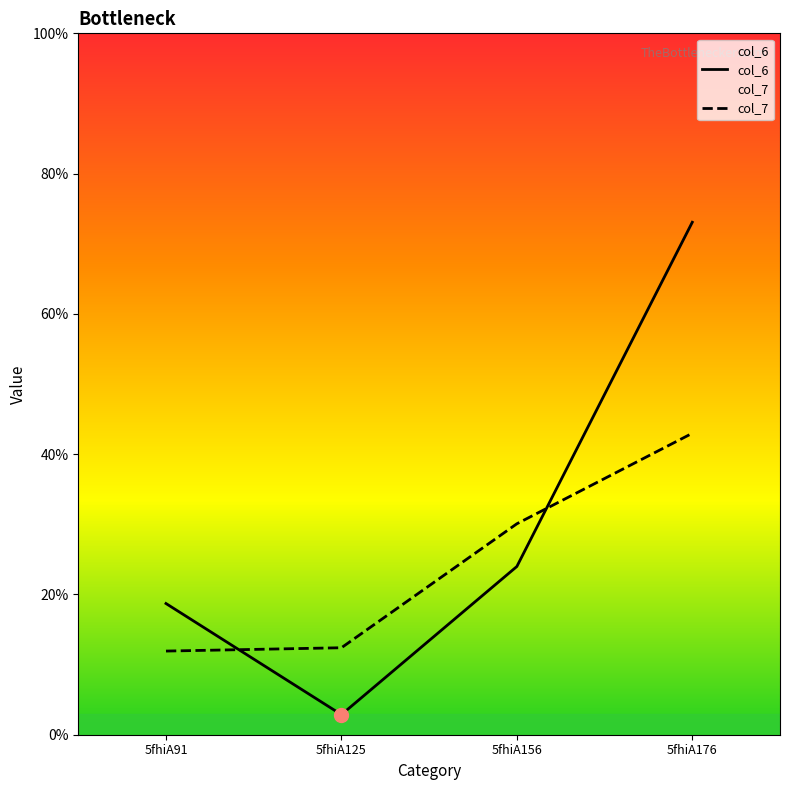

How many values in the col_7 series exceed 30?

2